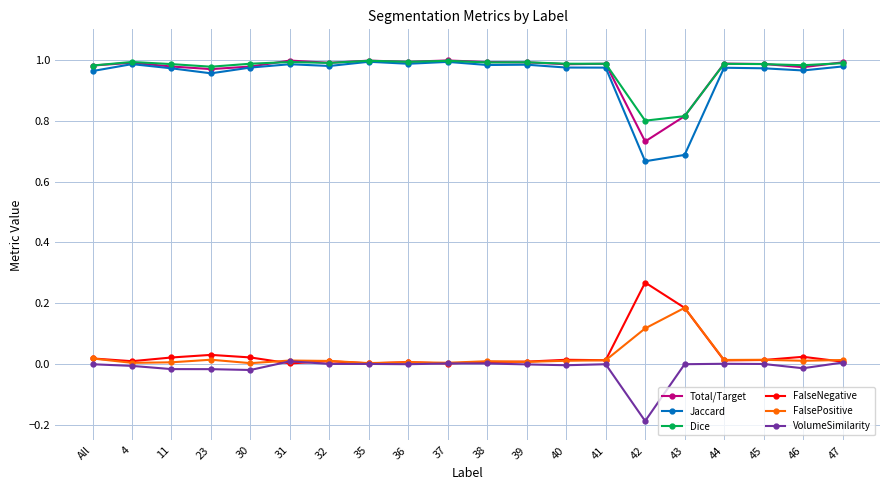

True or false: FalseNegative has more than 2 interior local peaks.

True